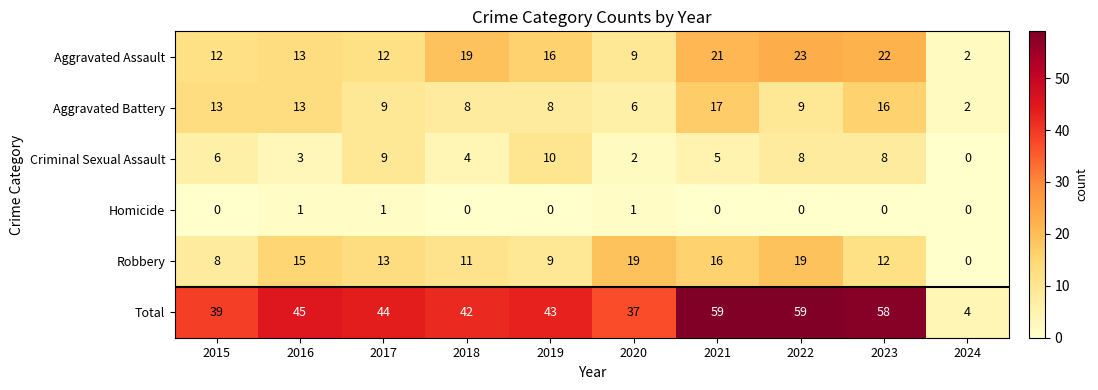

What is the difference between the maximum and minimum values in the Total series?

55